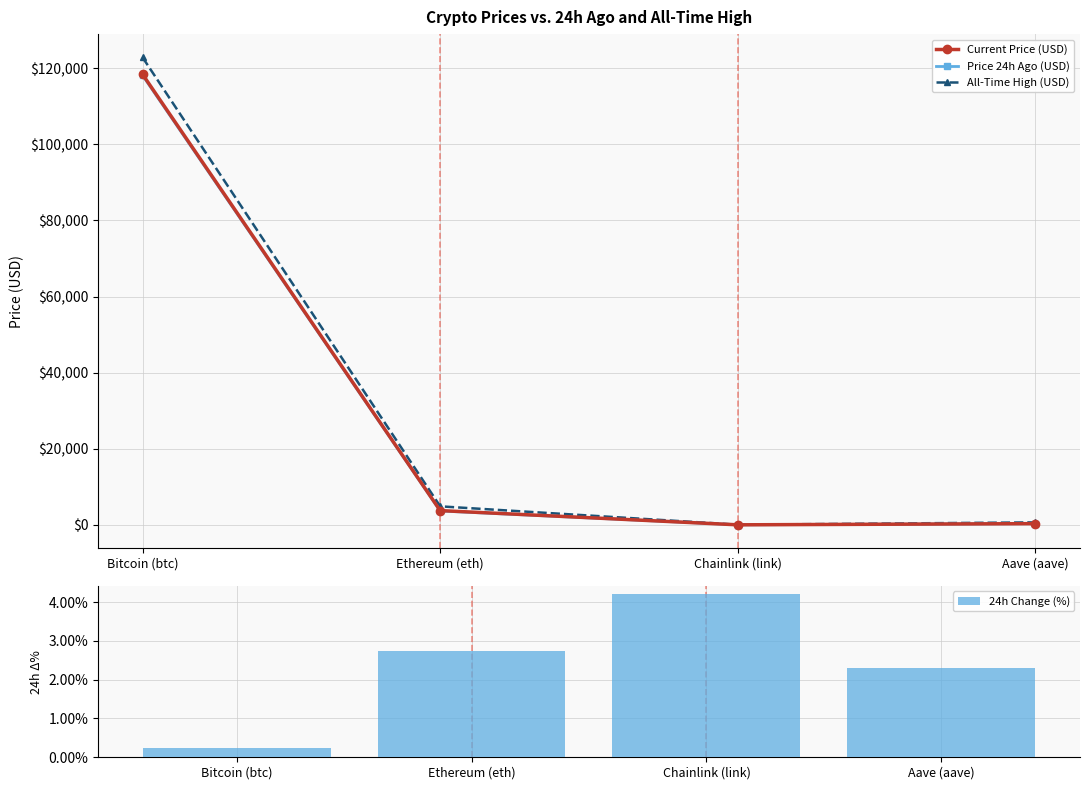

Which series has the largest total across all categories?

All-Time High (USD)